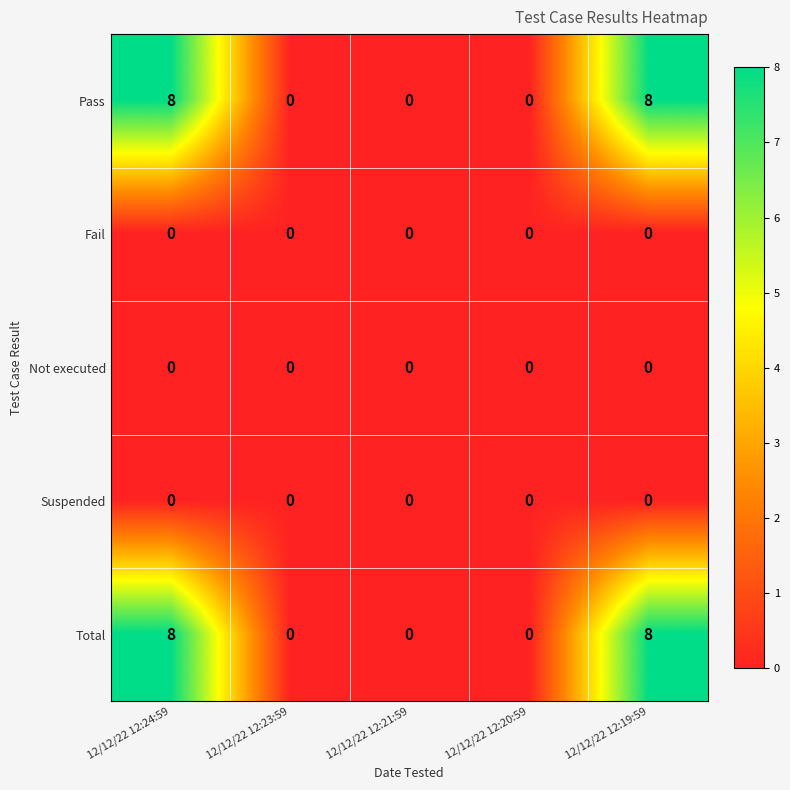

The Suspended series shows 0 at 12/12/22 12:24:59. True or false?

True